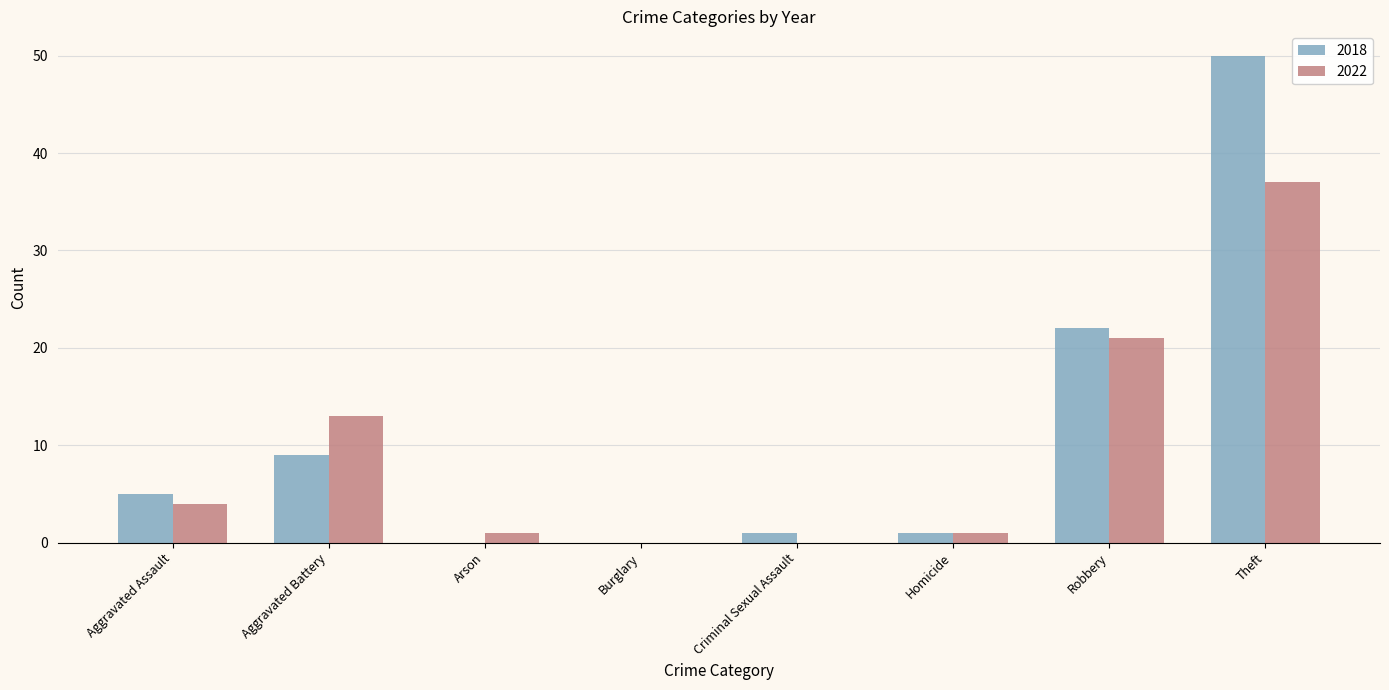

At which category is the sum across all series the highest?

Theft